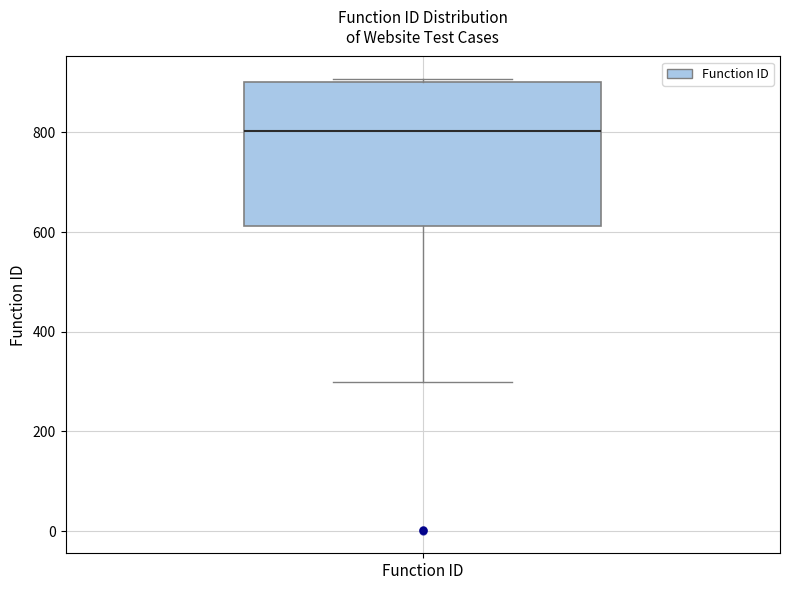

Where is the lower edge of the box for Function ID on the y-axis? The values are not printed on the chart, so give them approximately, as read against the axis.

620